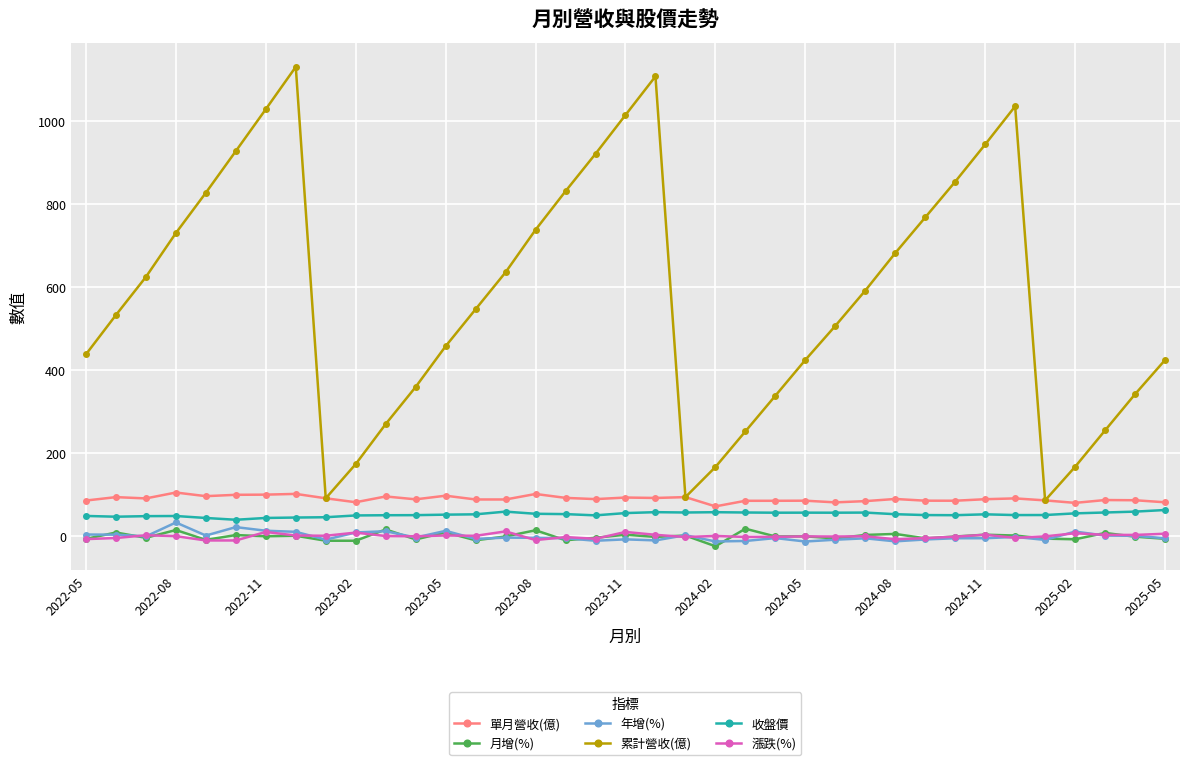

Which series has the largest range (max minus min)?

累計營收(億)